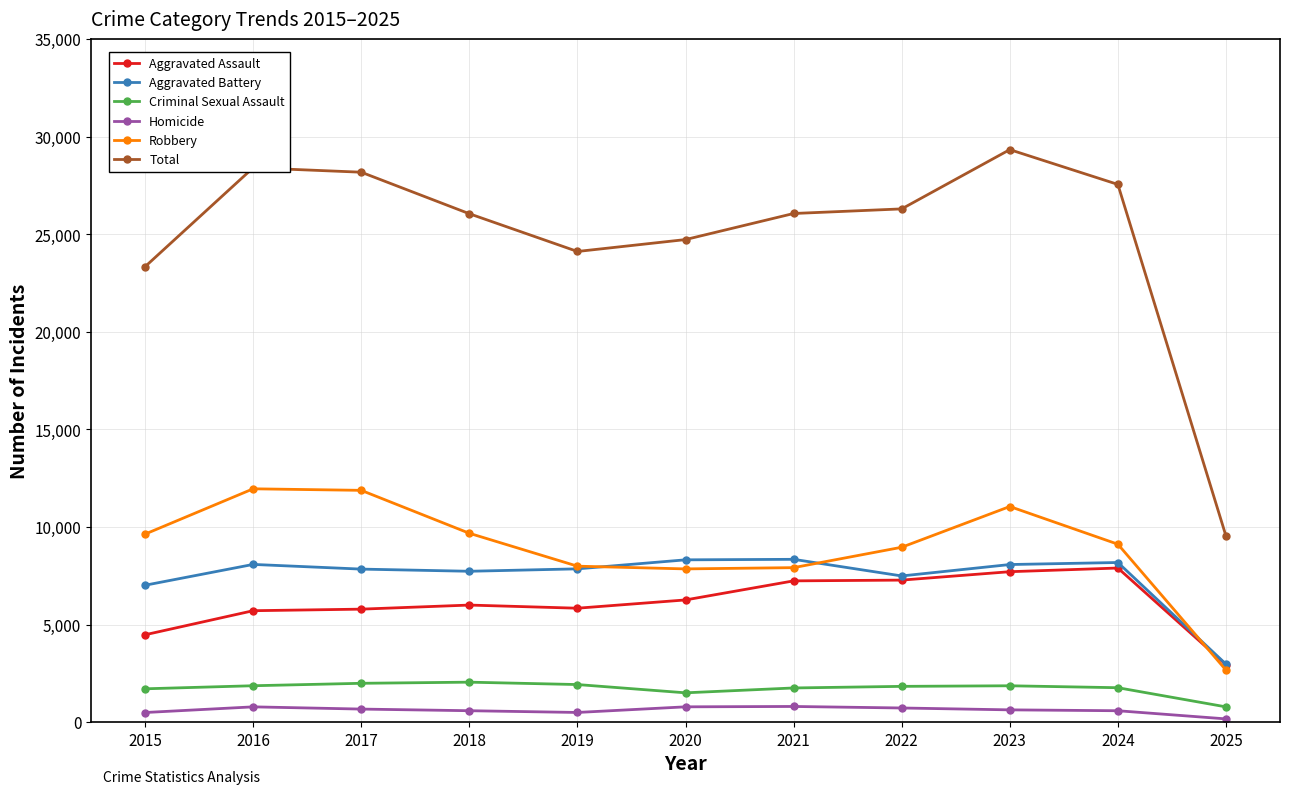

Between which two adjacent categories do Robbery and Aggravated Assault first intersect?

2024 and 2025